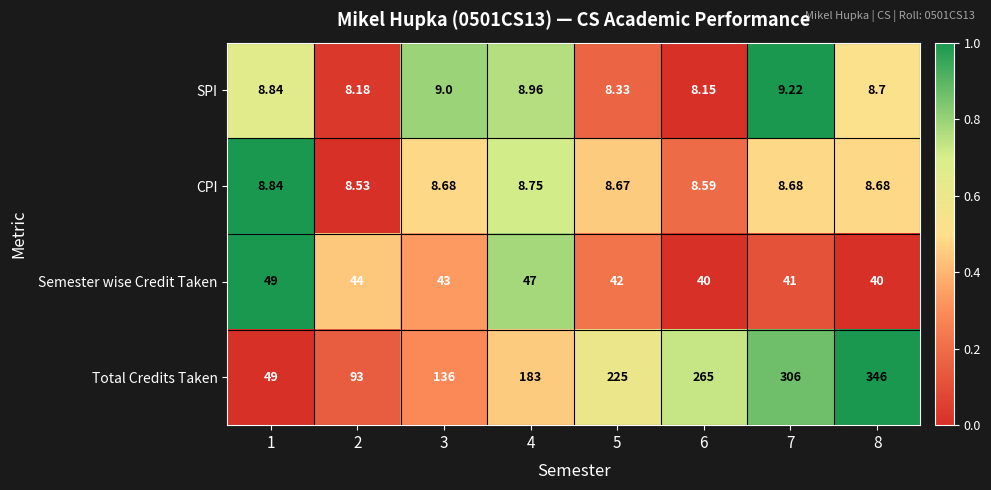

Is the value of Semester wise Credit Taken at 4 greater than the value of CPI at 1?

Yes